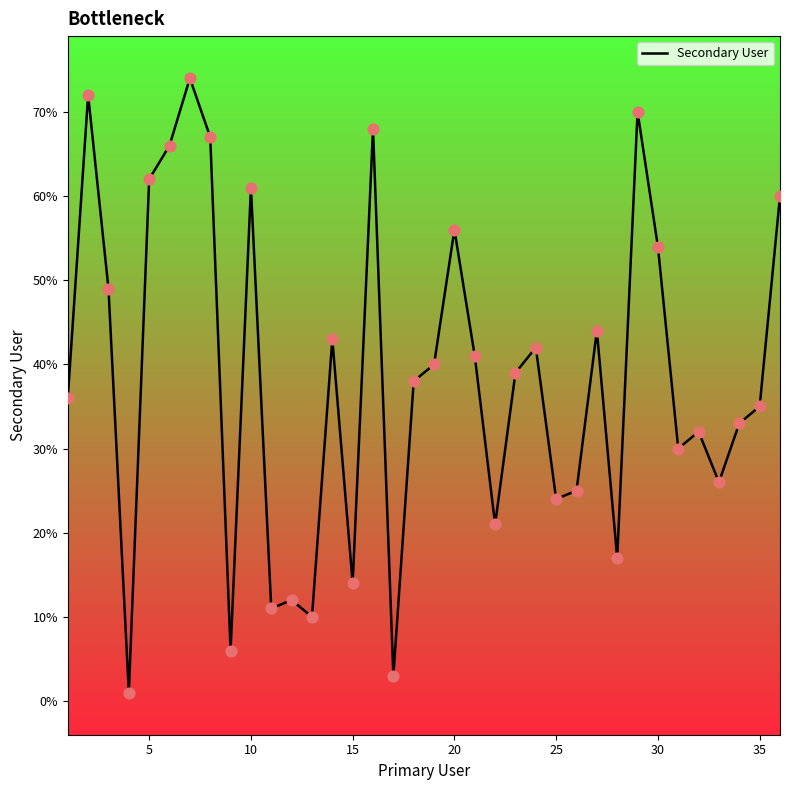

What is the maximum value shown in the chart?

74